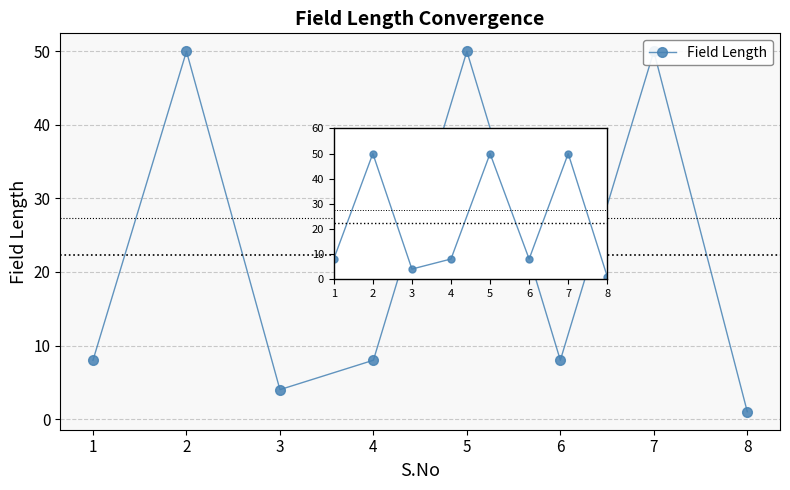

Is it true that the value at 8 is 2?

False